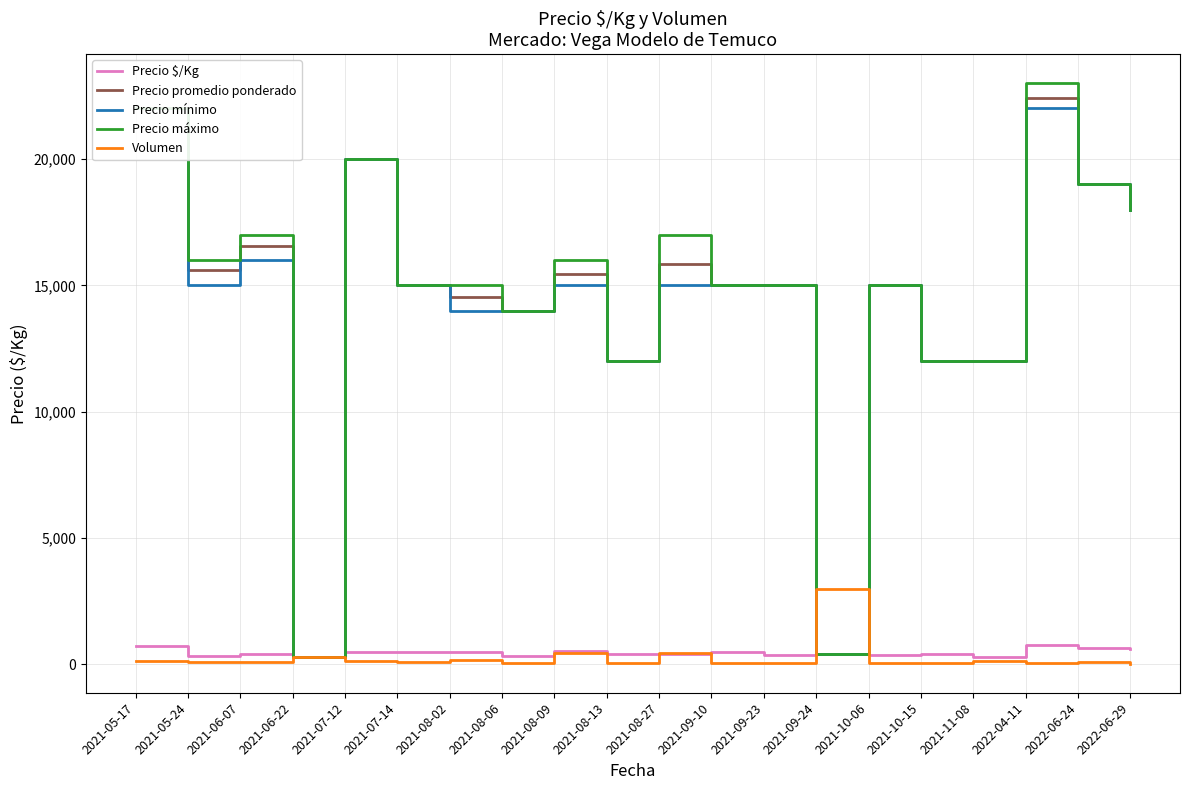

What is the greatest value displayed?

23000